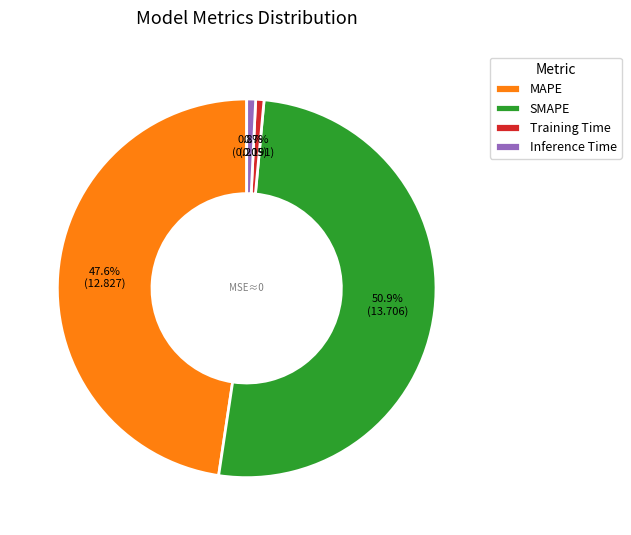

Is there a majority slice in this chart?

Yes